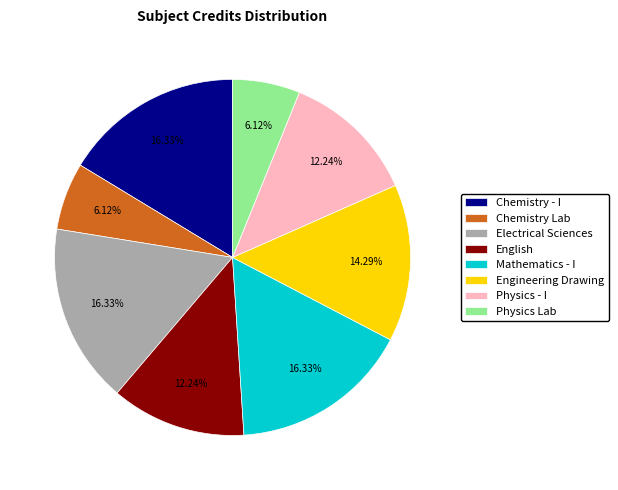

Does Mathematics - I represent more than half of the total?

No